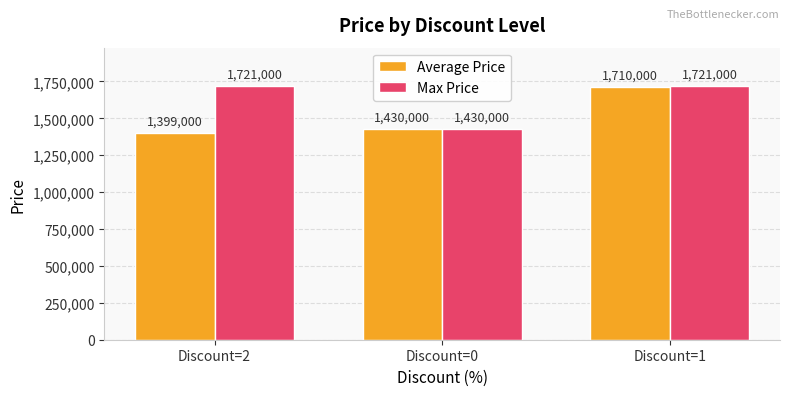

Reading left to right, extract all data points from this chart.

Average Price: 1399000	1430000	1710000
Max Price: 1721000	1430000	1721000